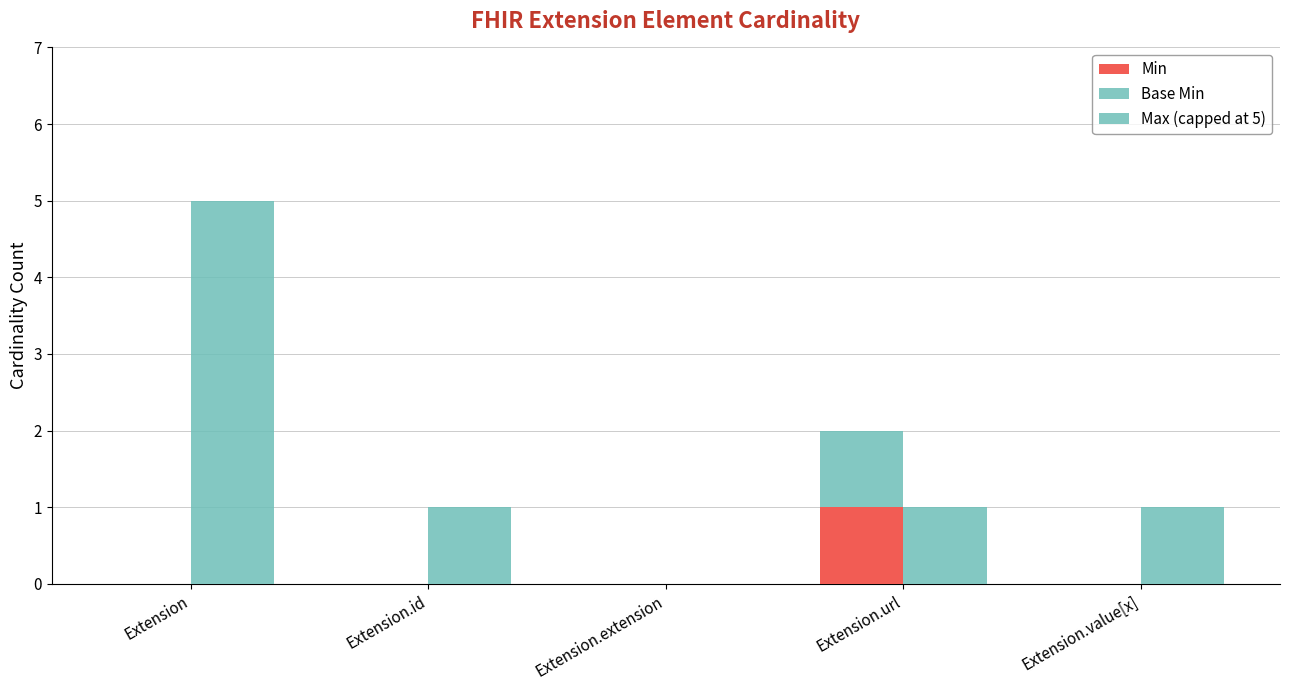

What is the difference between the maximum and minimum values in the Base Min series?

1